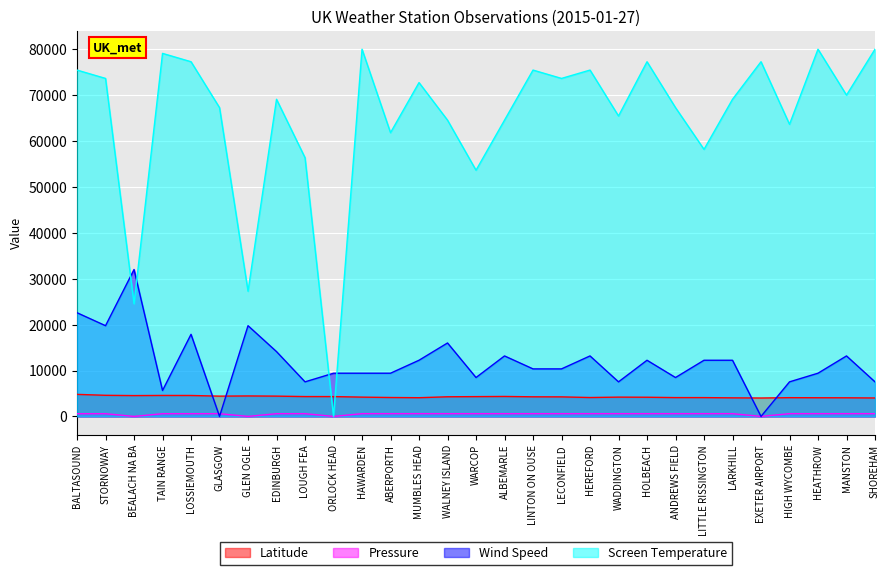

What is the value of the Latitude point at the 23rd from the left?

4097.6